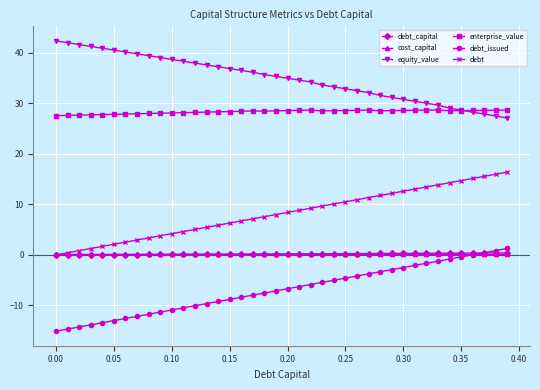

At how many categories does at least one series exceed 23?

40